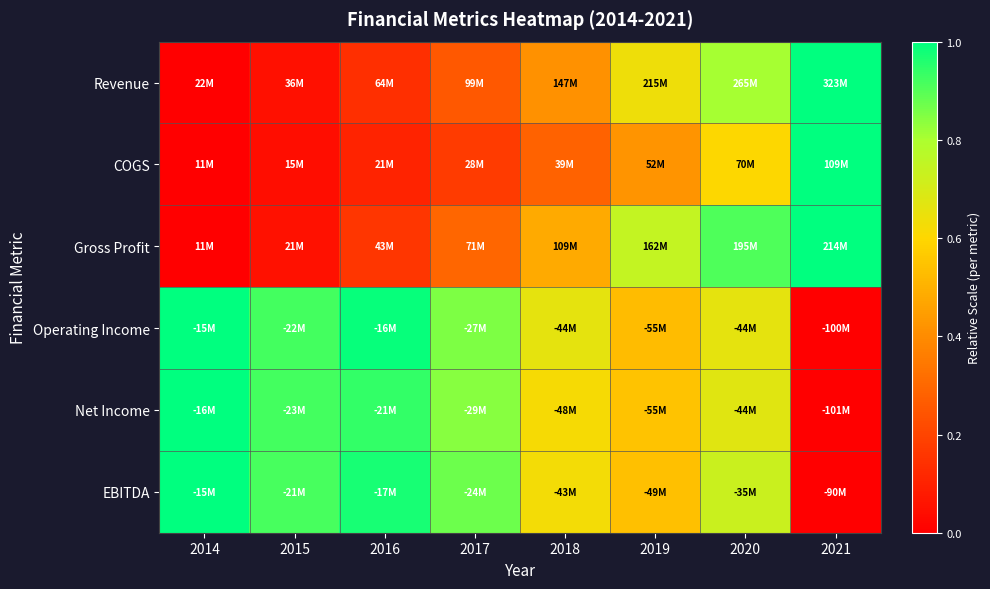

Reading left to right, extract all data points from this chart.

Revenue: 2014=0.0	2015=0.0	2016=0.1	2017=0.3	2018=0.4	2019=0.6	2020=0.8	2021=1.0
COGS: 2014=0.0	2015=0.0	2016=0.1	2017=0.2	2018=0.3	2019=0.4	2020=0.6	2021=1.0
Gross Profit: 2014=0.0	2015=0.1	2016=0.2	2017=0.3	2018=0.5	2019=0.7	2020=0.9	2021=1.0
Operating Income: 2014=1.0	2015=0.9	2016=1.0	2017=0.9	2018=0.7	2019=0.5	2020=0.7	2021=0.0
Net Income: 2014=1.0	2015=0.9	2016=0.9	2017=0.8	2018=0.6	2019=0.5	2020=0.7	2021=0.0
EBITDA: 2014=1.0	2015=0.9	2016=1.0	2017=0.9	2018=0.6	2019=0.5	2020=0.7	2021=0.0